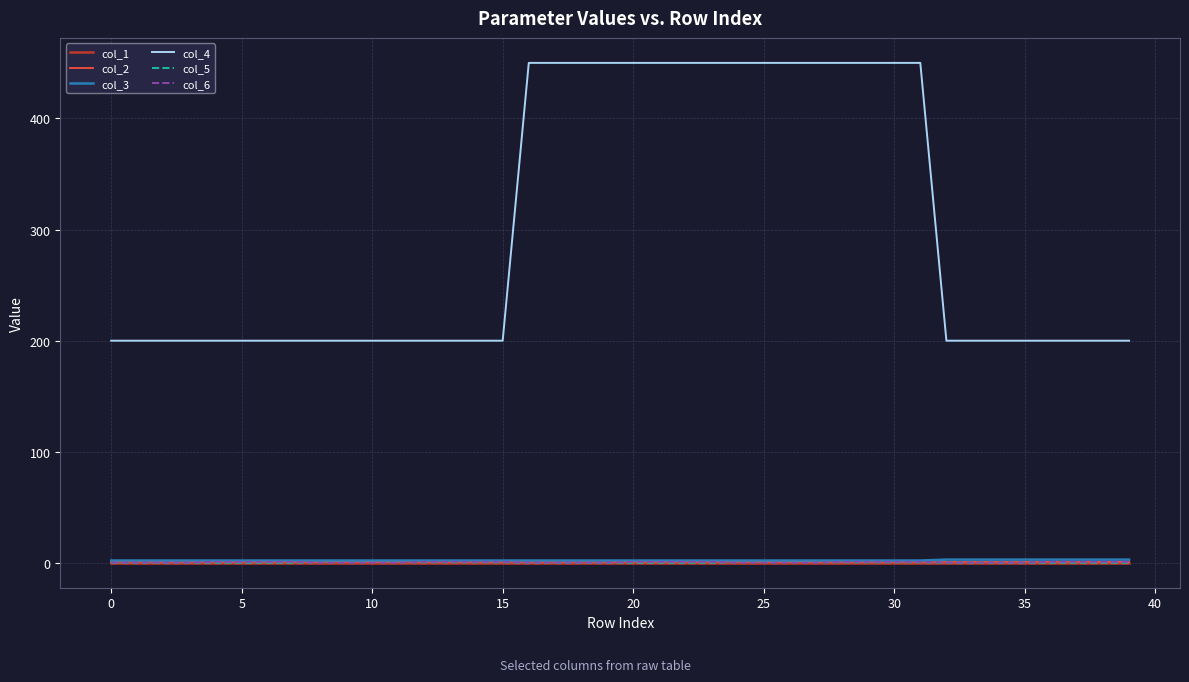

True or false: col_4 and col_1 intersect in this chart.

False